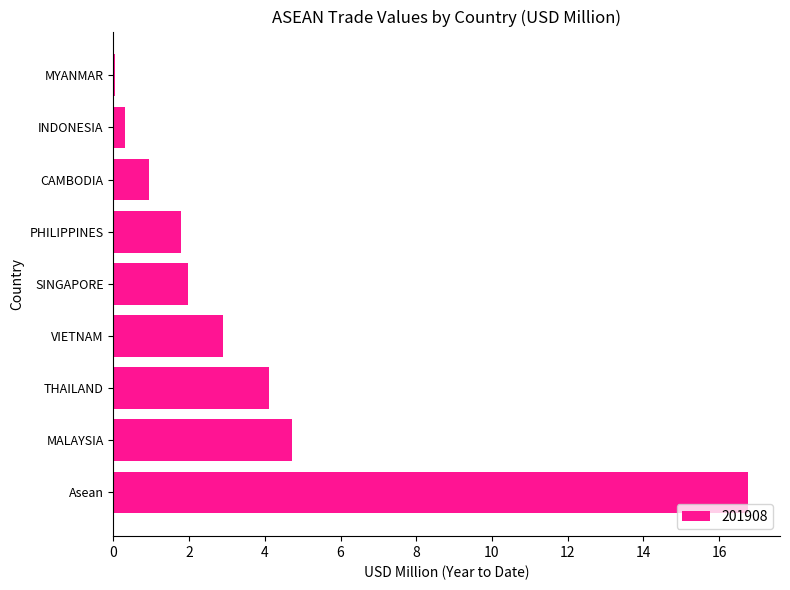

True or false: the data shows 3.5 at SINGAPORE.

False